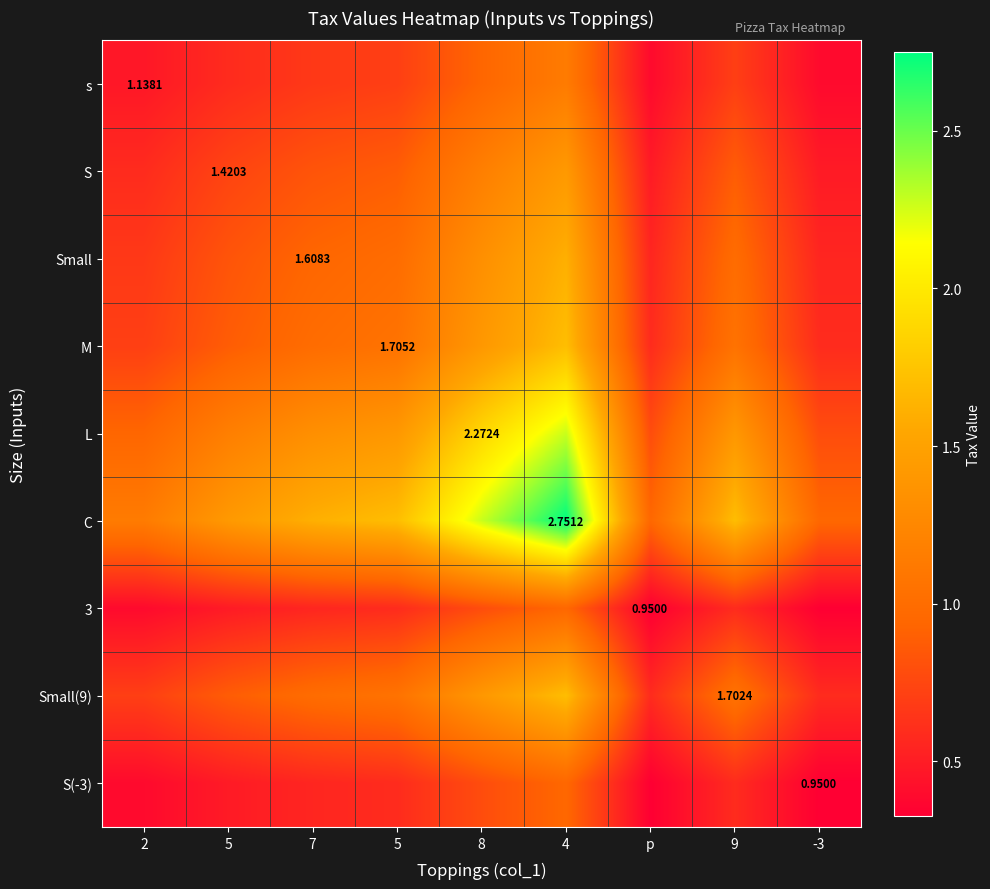

Is the value of L at 5 greater than the value of S(-3) at 5?

Yes